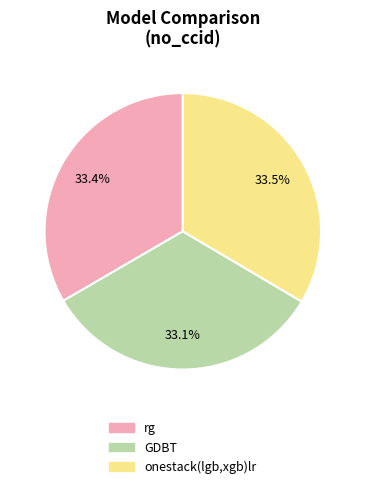

Is there any slice that represents more than half of the pie?

No